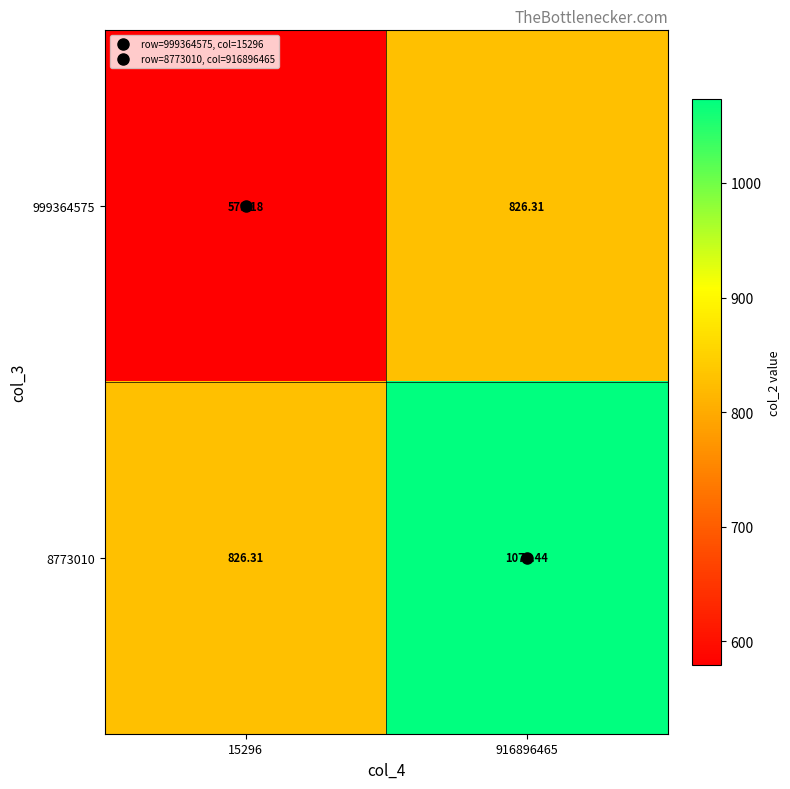

Is the value of 8773010 at 15296 greater than the value of 999364575 at 15296?

Yes